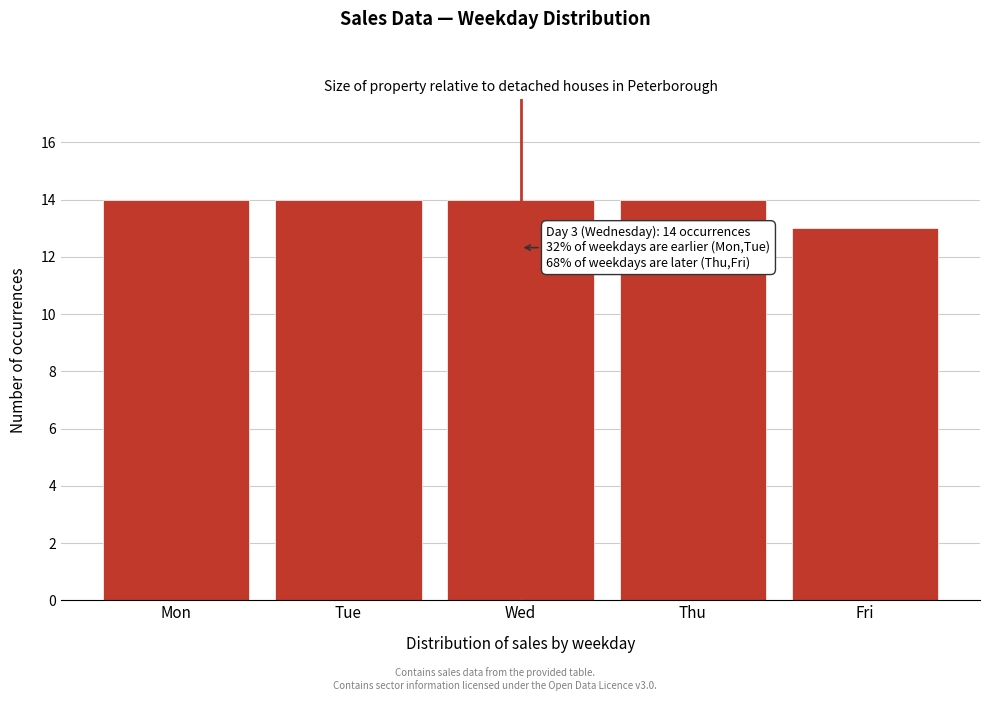

Reading left to right, list all the values displayed in this chart.

14	14	14	14	13